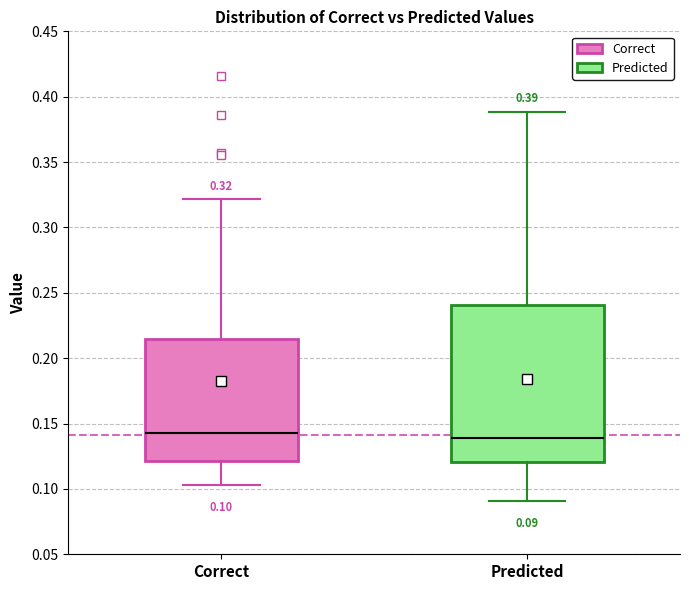

Comparing the boxes themselves (not the whiskers), which one is the tallest?

Predicted